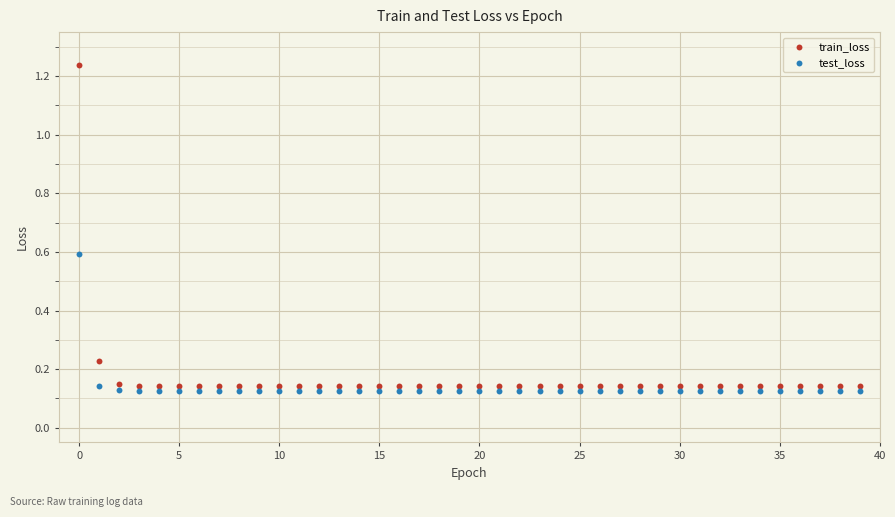

Which series has the largest Y range (max minus min)?

train_loss